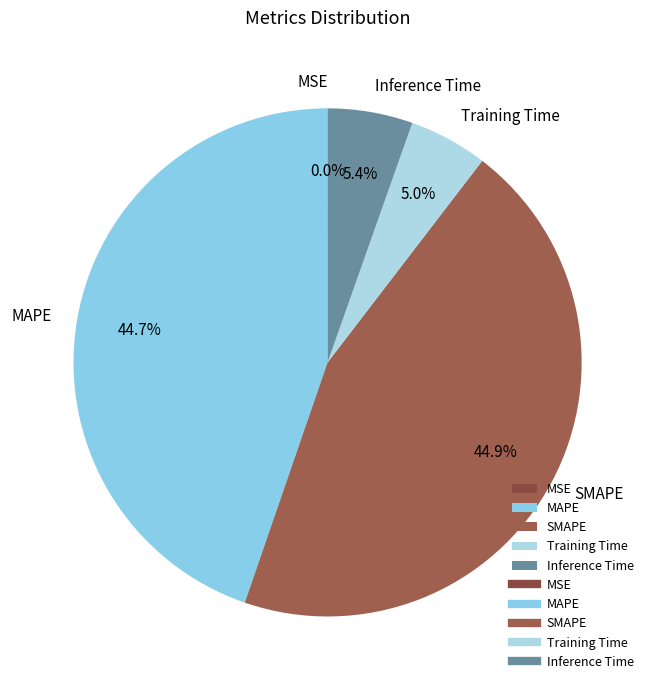

Is it true that Inference Time is 5% of the pie?

True